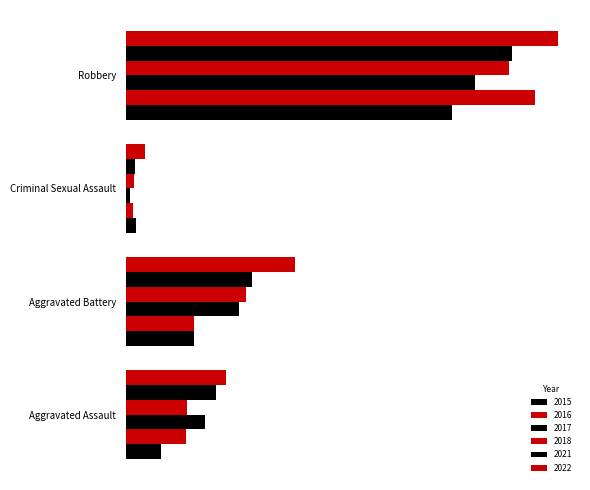

True or false: 2015 has a value of 73 at Aggravated Battery.

True